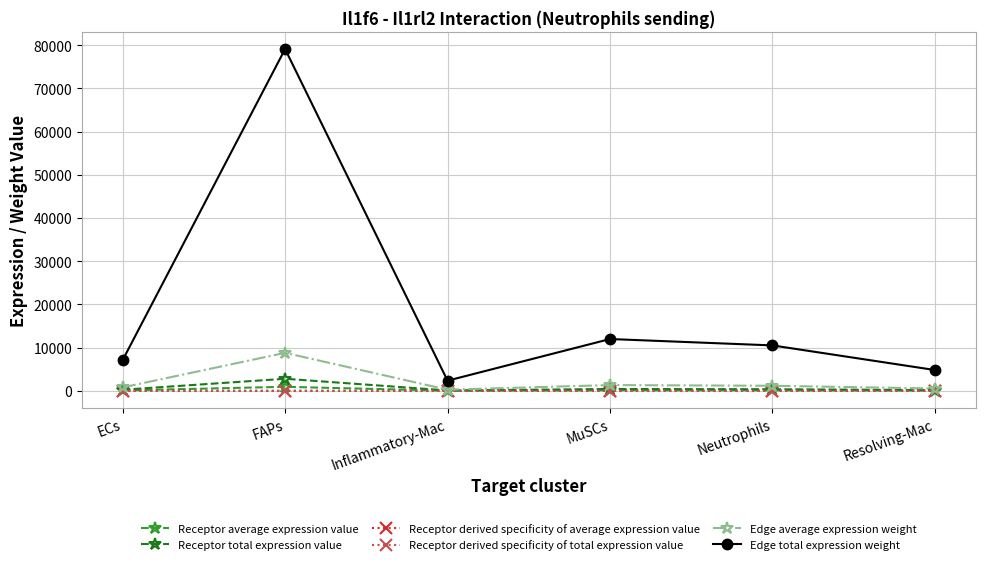

Between Inflammatory-Mac and Neutrophils, which series saw the biggest shift?

Edge total expression weight